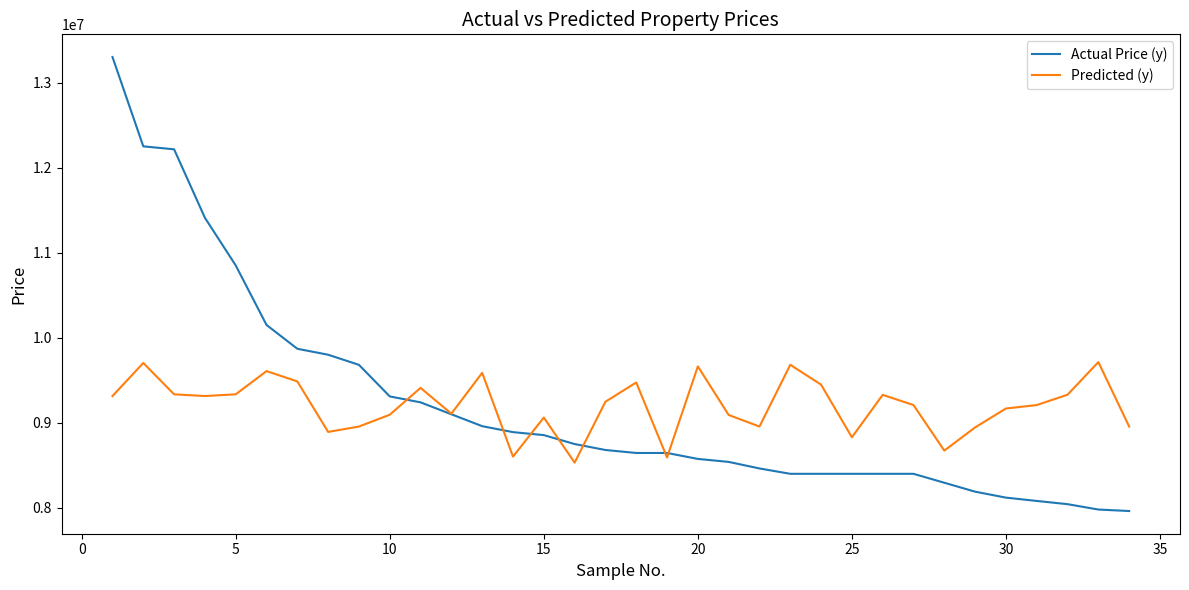

How many lines are shown in the chart?

2